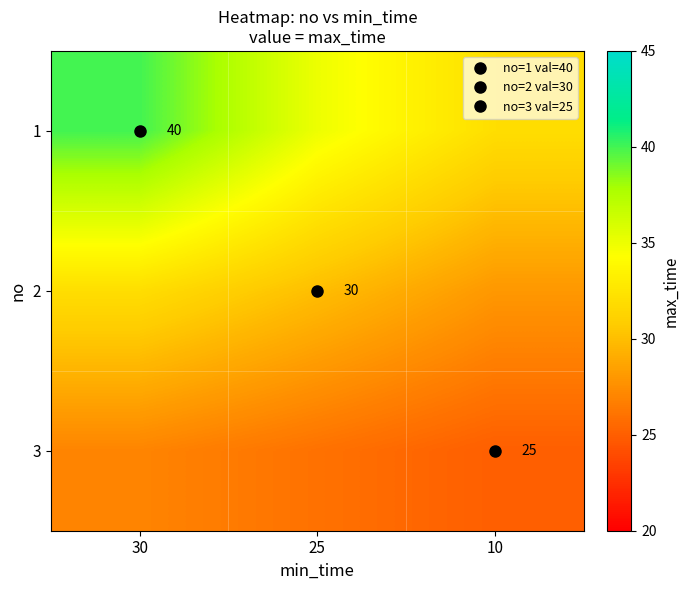

At which label does 1 first exceed 35?

30